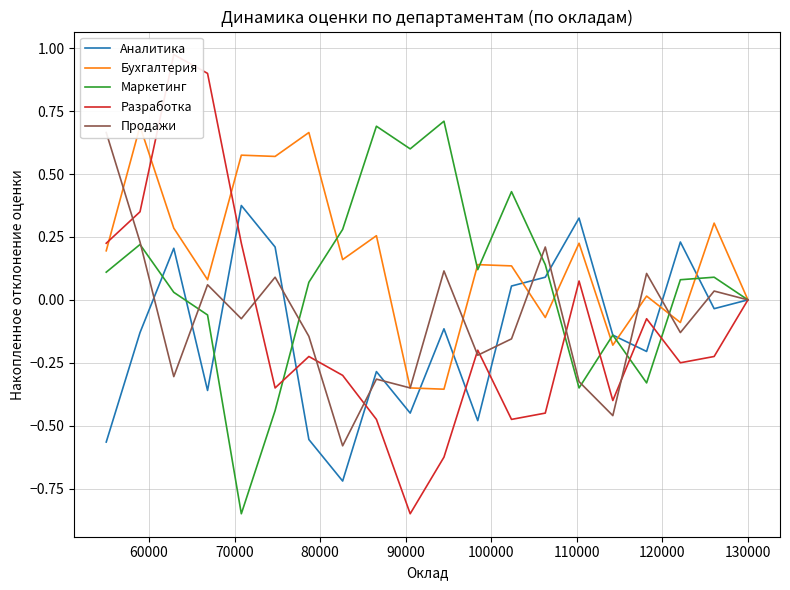

What is the difference between the highest and lowest values at 70000?

1.3